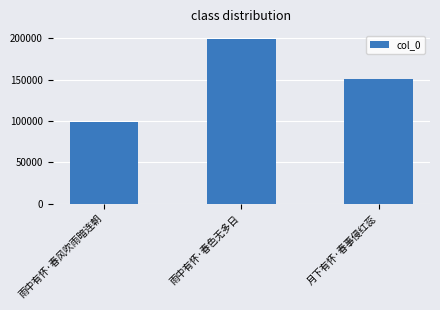

The value at 雨中有怀·春色无多日 is 198699. True or false?

True